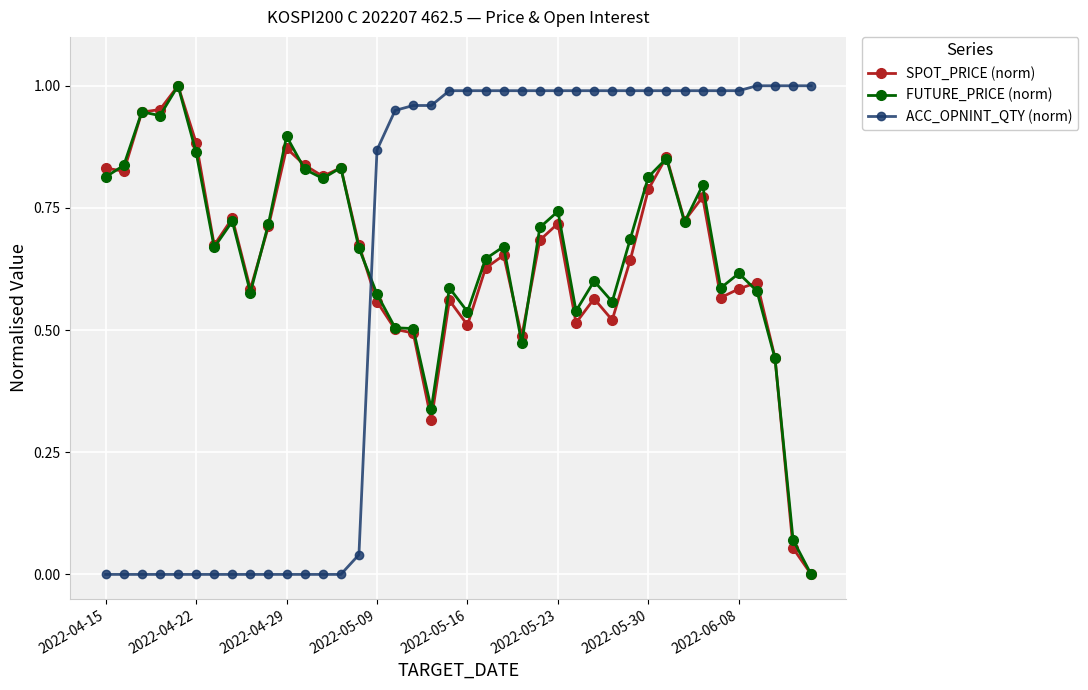

Which series ends up on top after the final intersection of ACC_OPNINT_QTY (norm) and SPOT_PRICE (norm)?

ACC_OPNINT_QTY (norm)